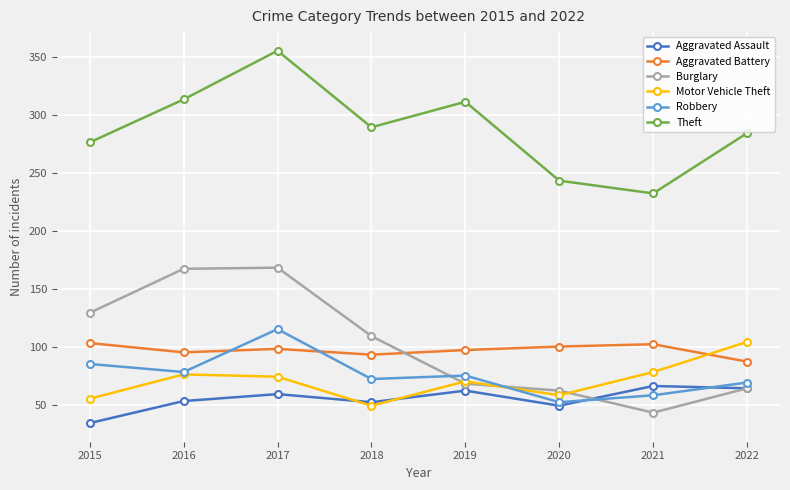

Is this an area chart (filled region under the line)?

No